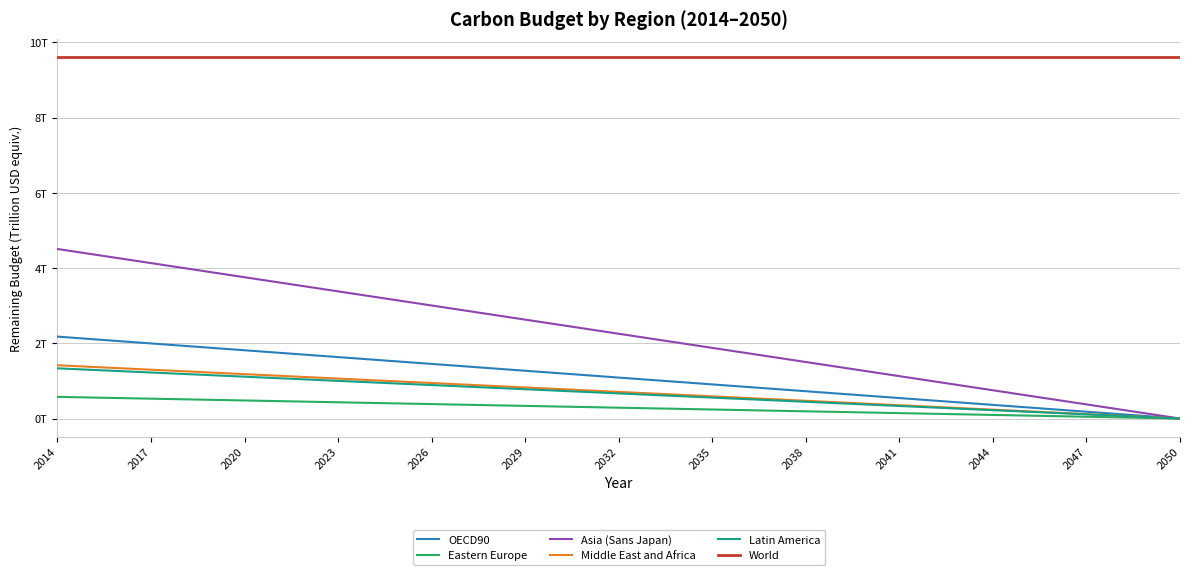

Rank the series by their maximum value, from lowest to highest.

Eastern Europe, Latin America, Middle East and Africa, OECD90, Asia (Sans Japan), World